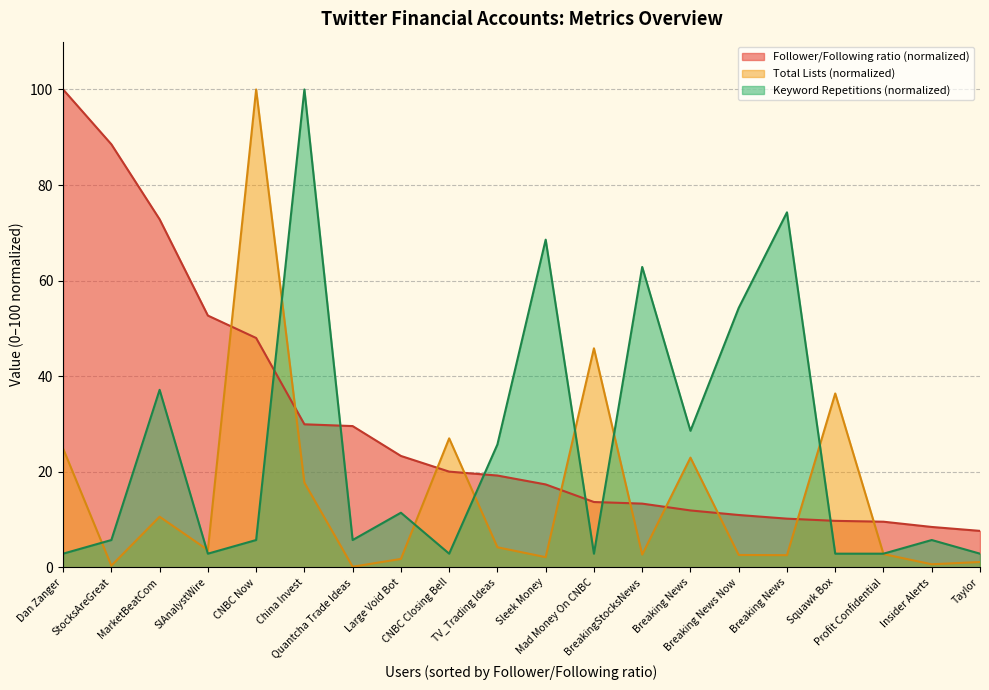

True or false: Keyword Repetitions and Follower/Following ratio cross at least once.

True